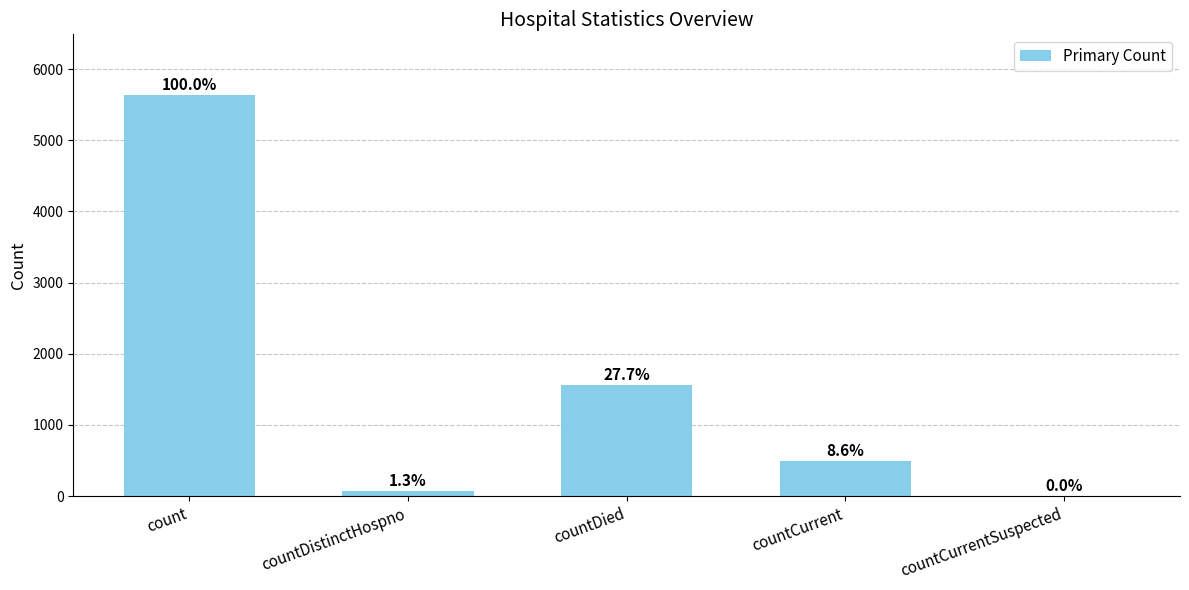

Which has a higher value, countCurrentSuspected or countCurrent?

countCurrent